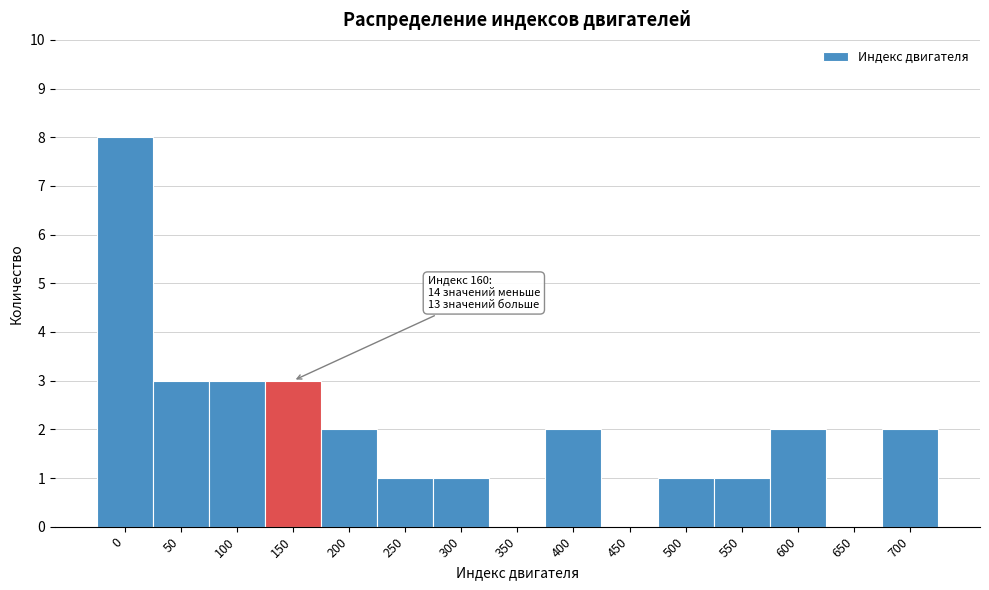

Reading left to right, list all the values displayed in this chart.

0=8	50=3	100=3	150=3	200=2	250=1	300=1	350=0	400=2	450=0	500=1	550=1	600=2	650=0	700=2